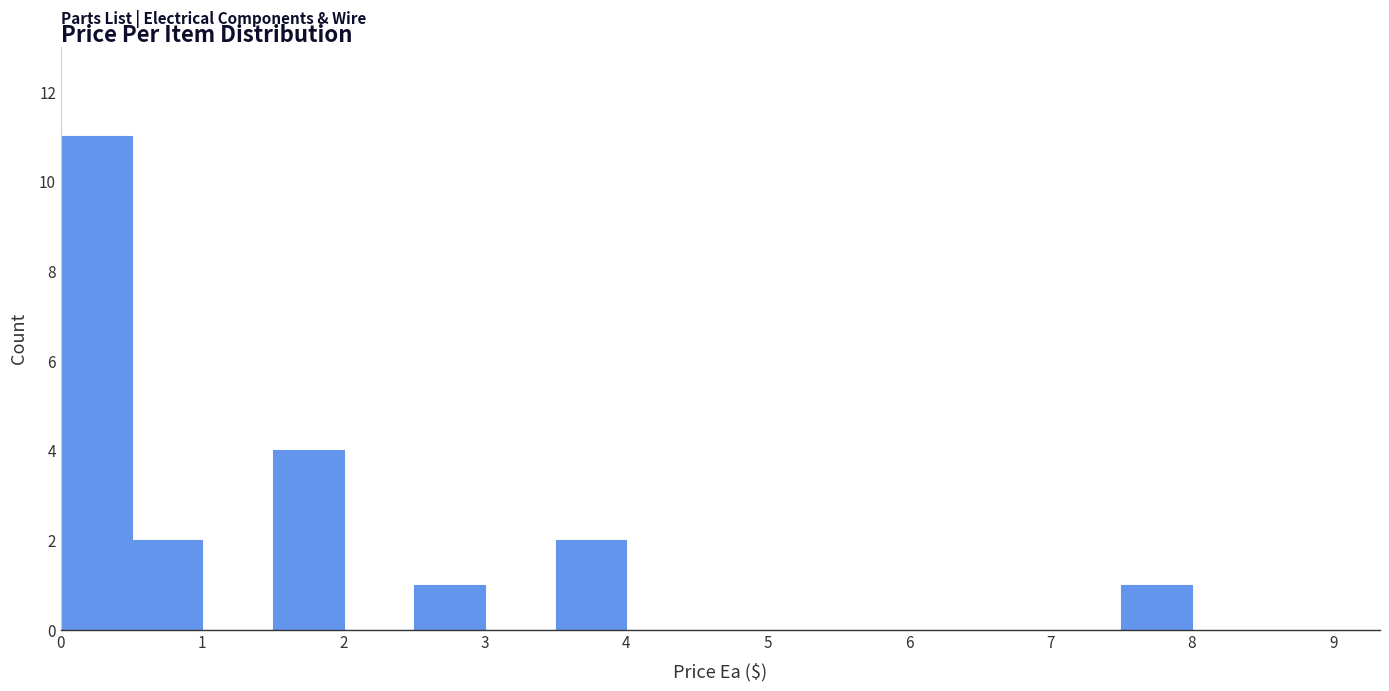

Reading left to right, list every bar in this chart as the range it spans on the x-axis followed by its height. The values are not printed on the chart, so give them approximately, as read against the axis.

0.0 to 0.5: 11
0.5 to 1.0: 2
1.0 to 1.5: 0
1.5 to 2.0: 4
2.0 to 2.5: 0
2.5 to 3.0: 1
3.0 to 3.5: 0
3.5 to 4.0: 2
4.0 to 4.5: 0
4.5 to 5.0: 0
5.0 to 5.5: 0
5.5 to 6.0: 0
6.0 to 6.5: 0
6.5 to 7.0: 0
7.0 to 7.5: 0
7.5 to 8.0: 1